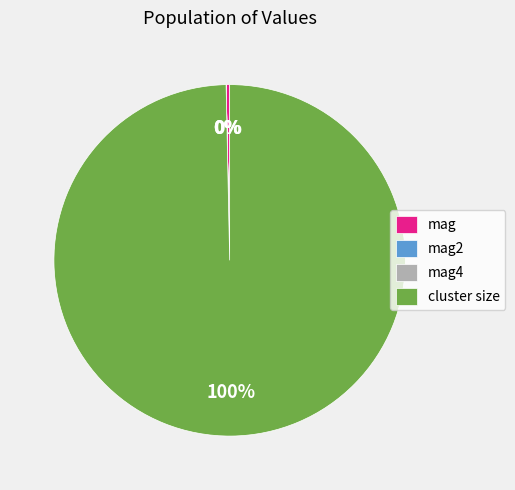

Does cluster size represent more than half of the total?

Yes